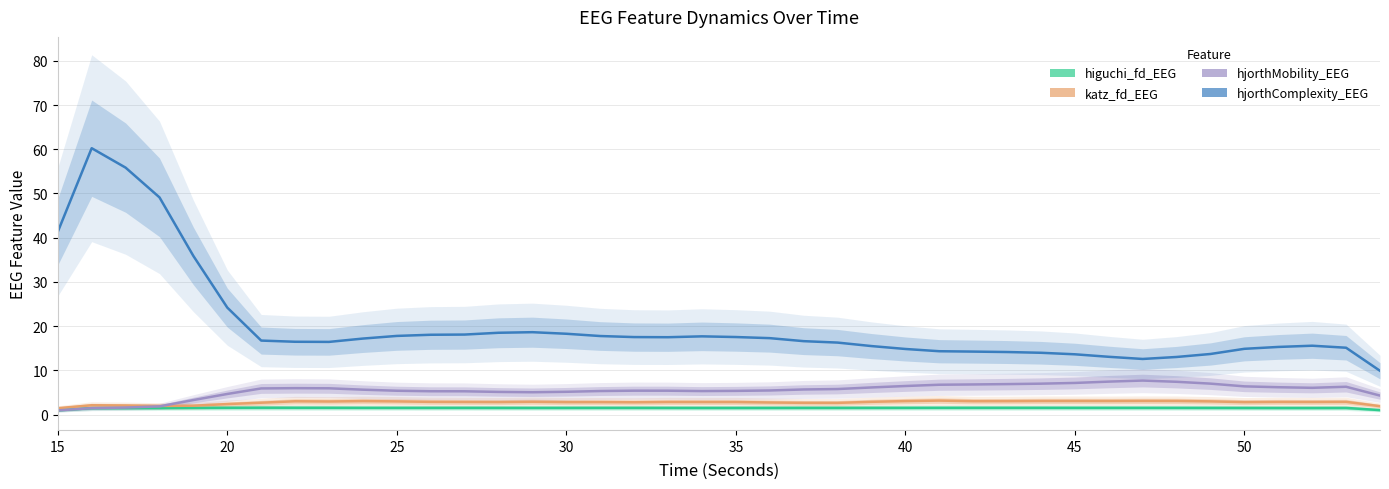

True or false: hjorthComplexity_EEG and hjorthMobility_EEG cross at least once.

False